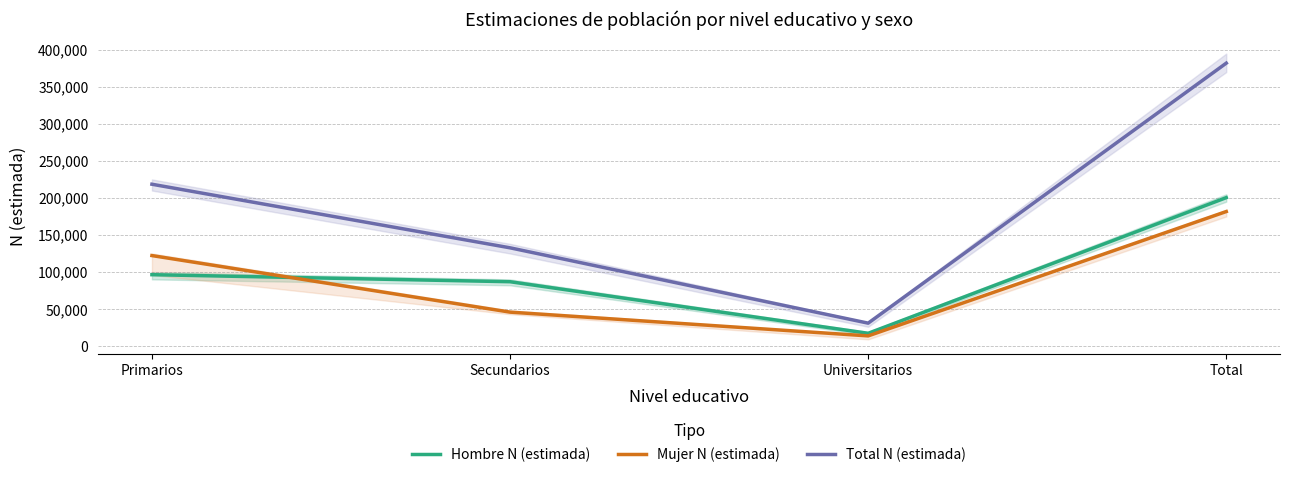

In Total N (estimada), how many points are lower than both neighbors (excluding endpoints)?

1